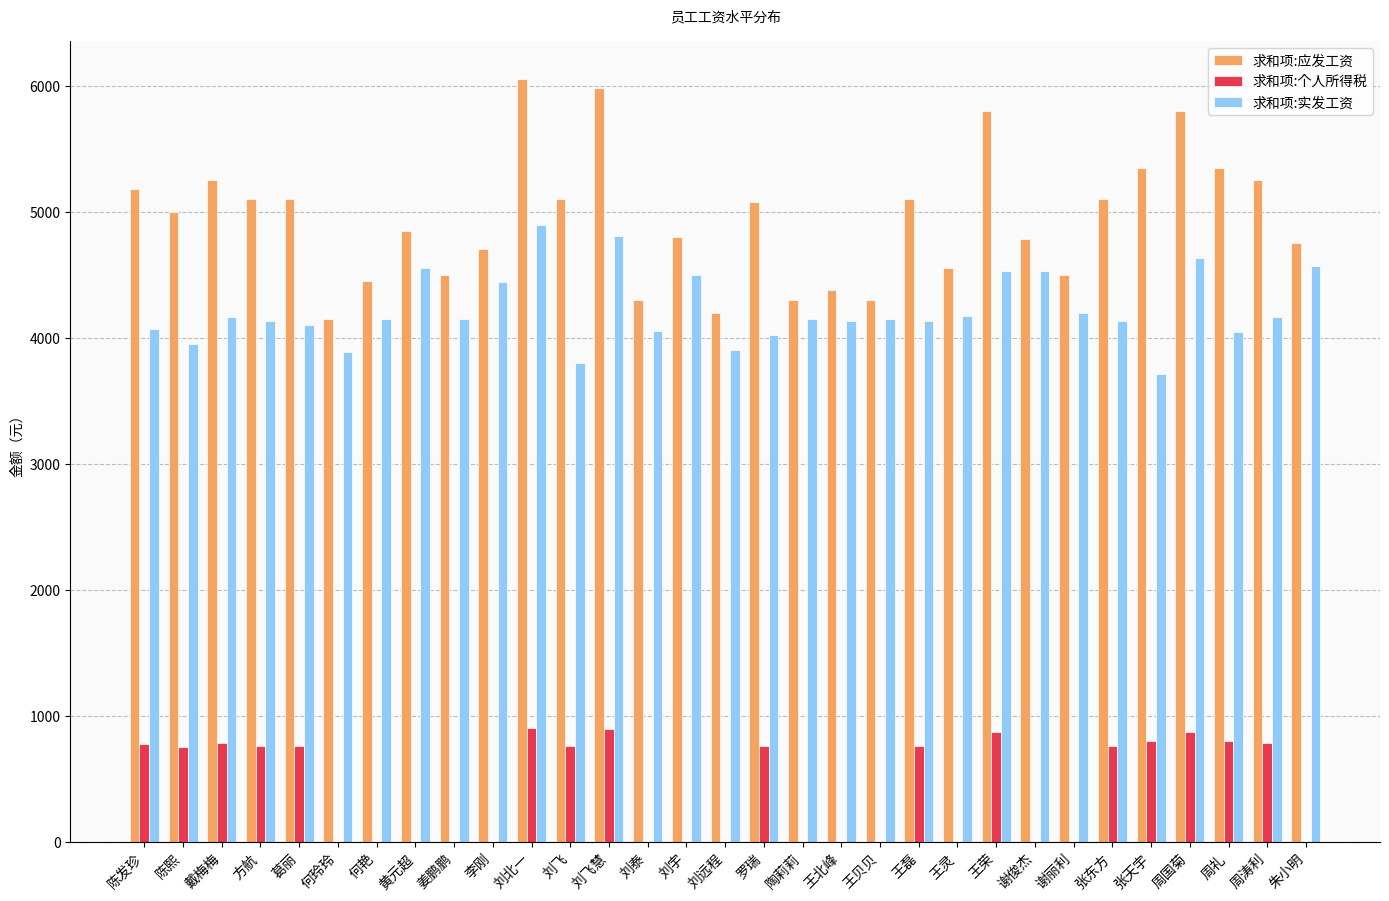

Which category has the highest value across all series?

刘北一